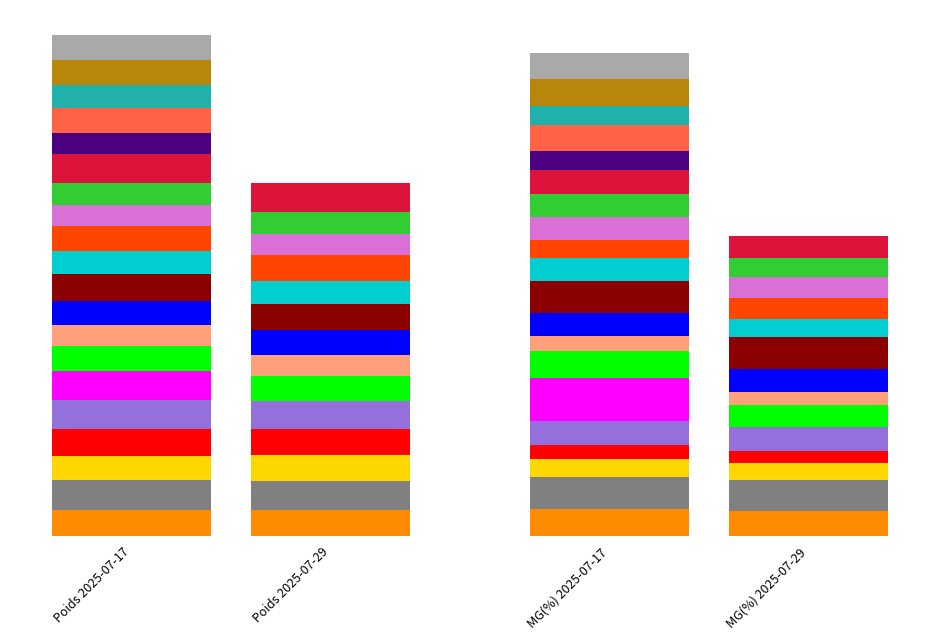

Is it true that Poids (en kg) - 2025-07-17 equals 89.2 at Jassim Assoul?

True